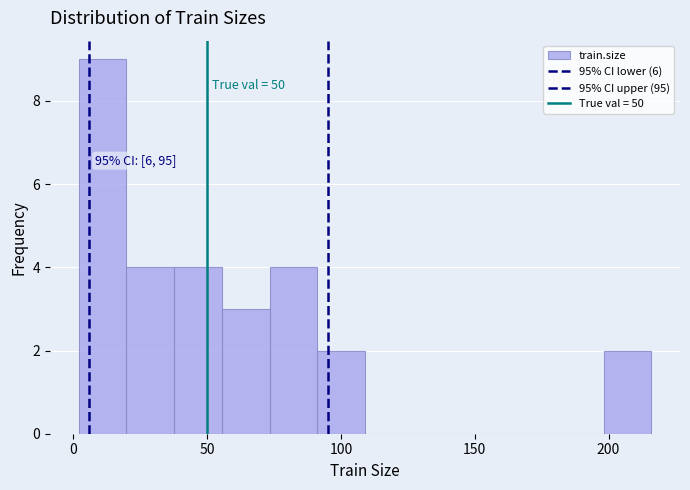

Read against the x-axis, roughly where is the centre of the tallest bar?

10